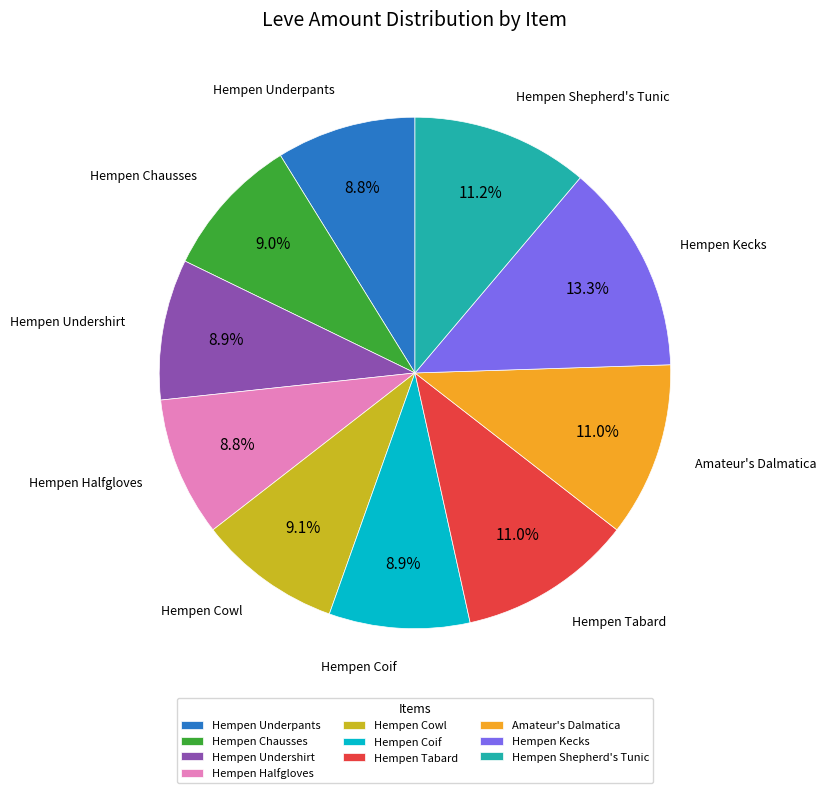

True or false: Hempen Undershirt accounts for 9% of the total.

True